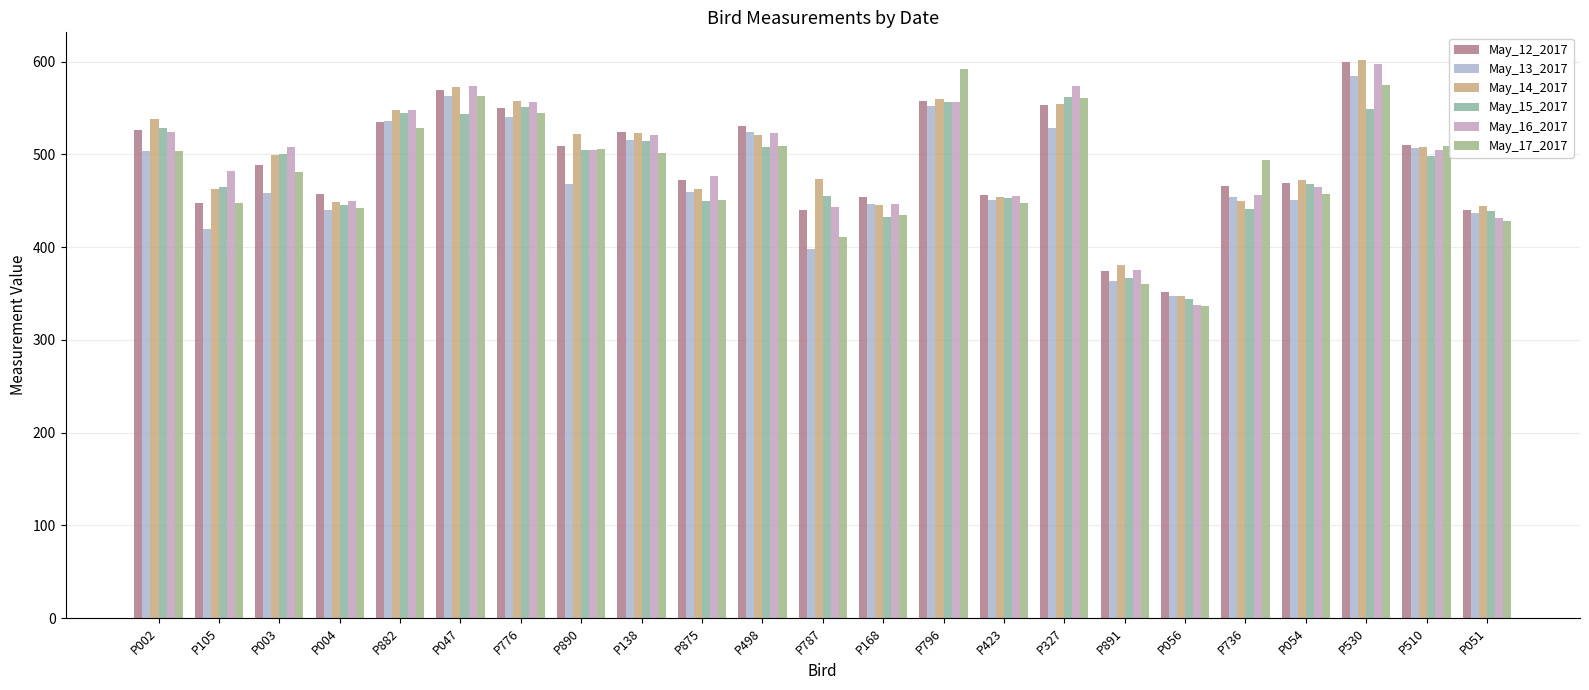

What is the label of the 7th bar from the right?

P891